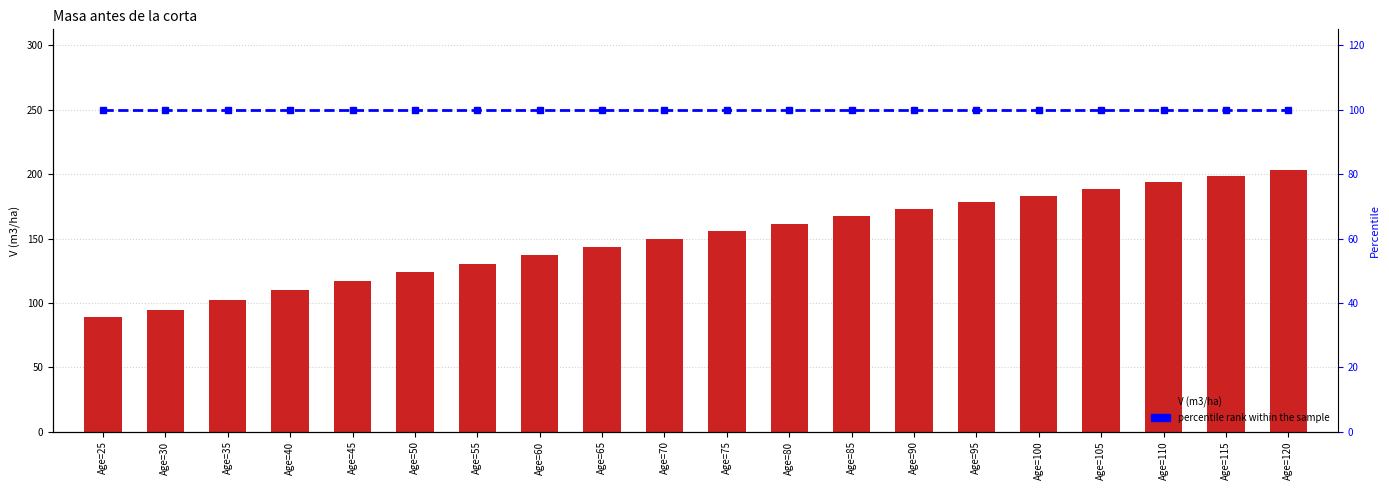

What are all the series names shown in the legend?

V (m3/ha), percentile rank within the sample